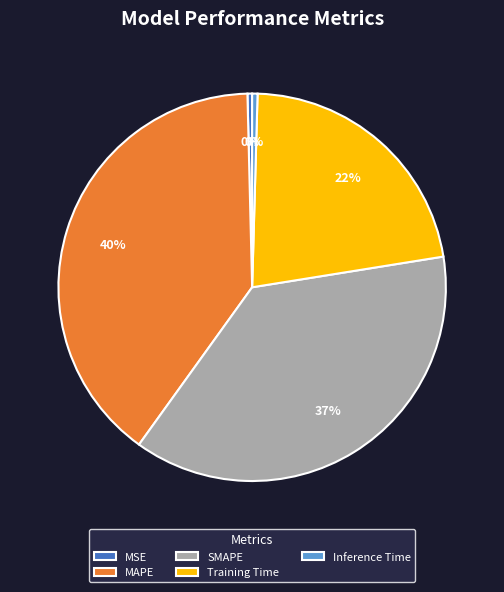

The Training Time slice represents 35% of the pie. True or false?

False